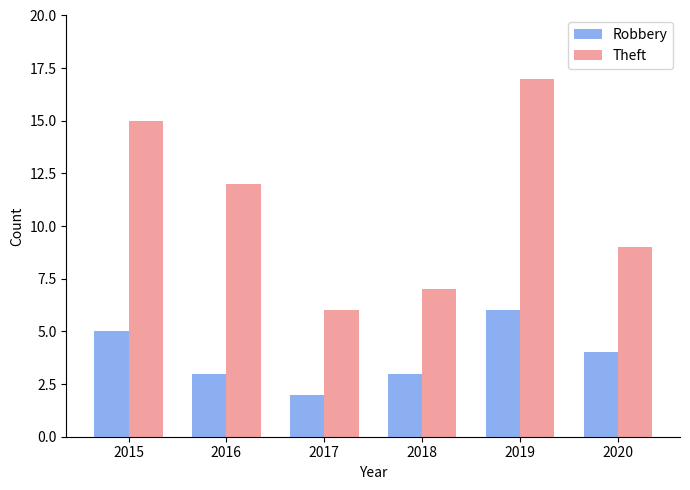

What is the total value across all series at 2020?

13